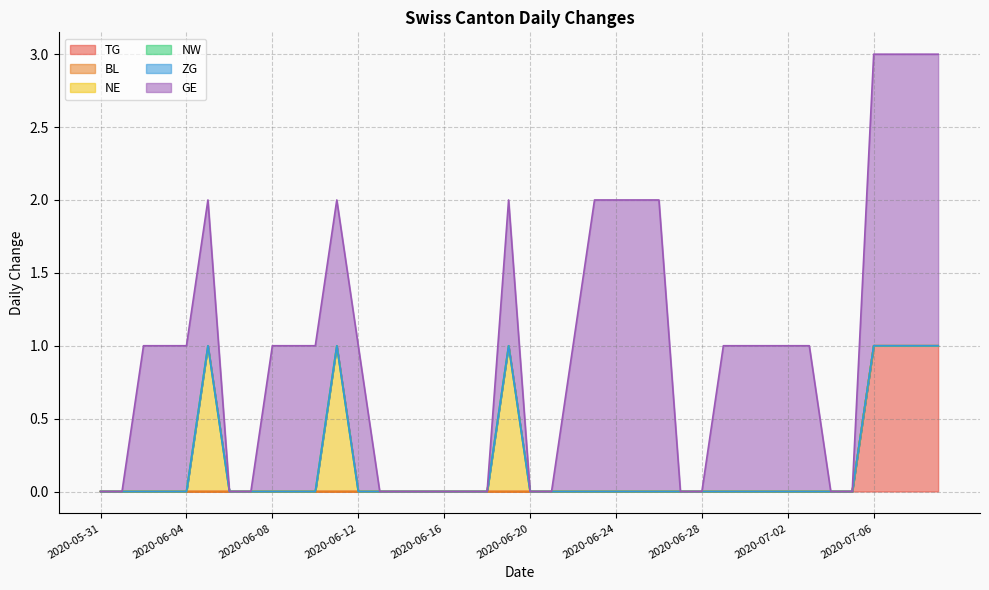

The TG series shows 0 at 2020-06-03. True or false?

True